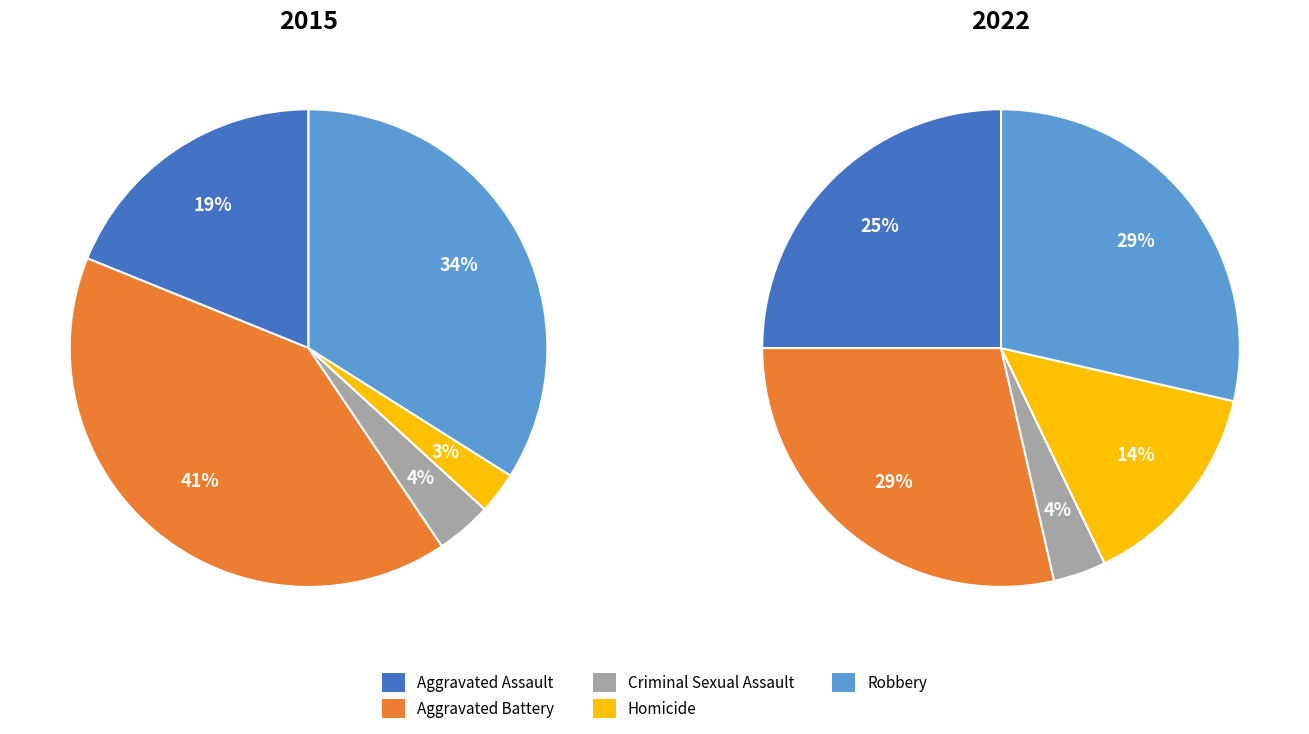

To the nearest percent, what percentage of the pie is Robbery?

29%